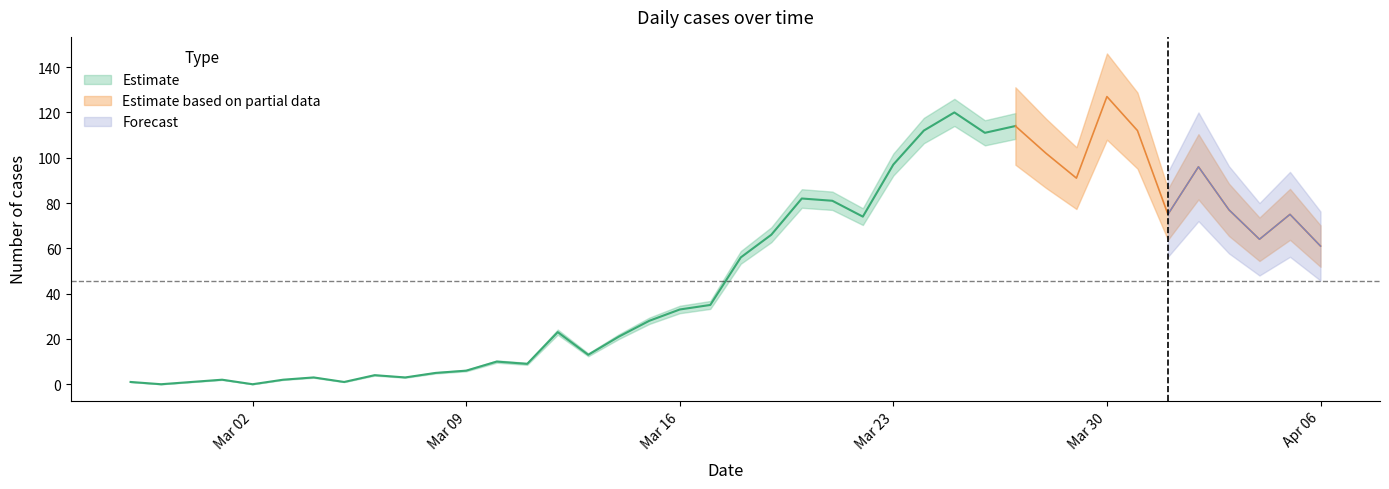

Is this an area chart (filled region under the line)?

No